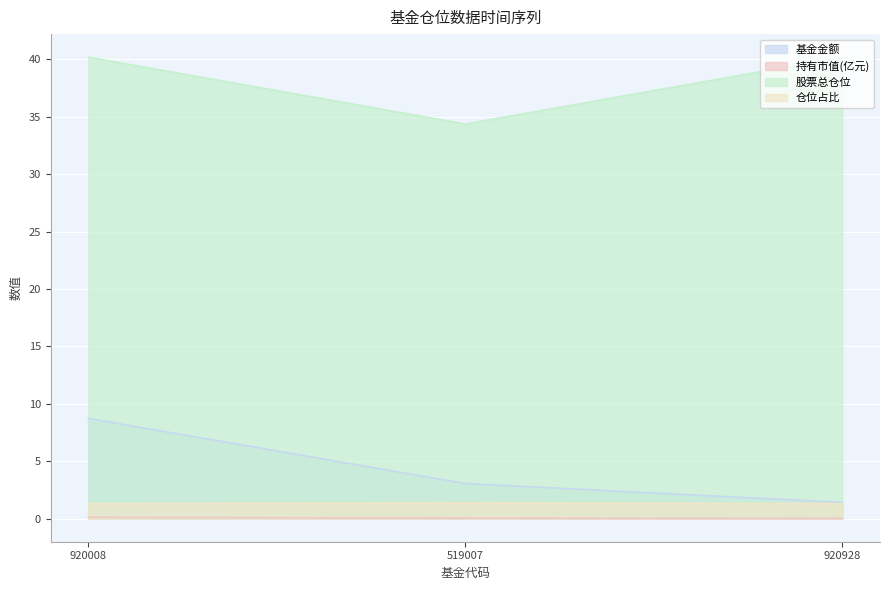

What is the greatest value displayed?

40.2